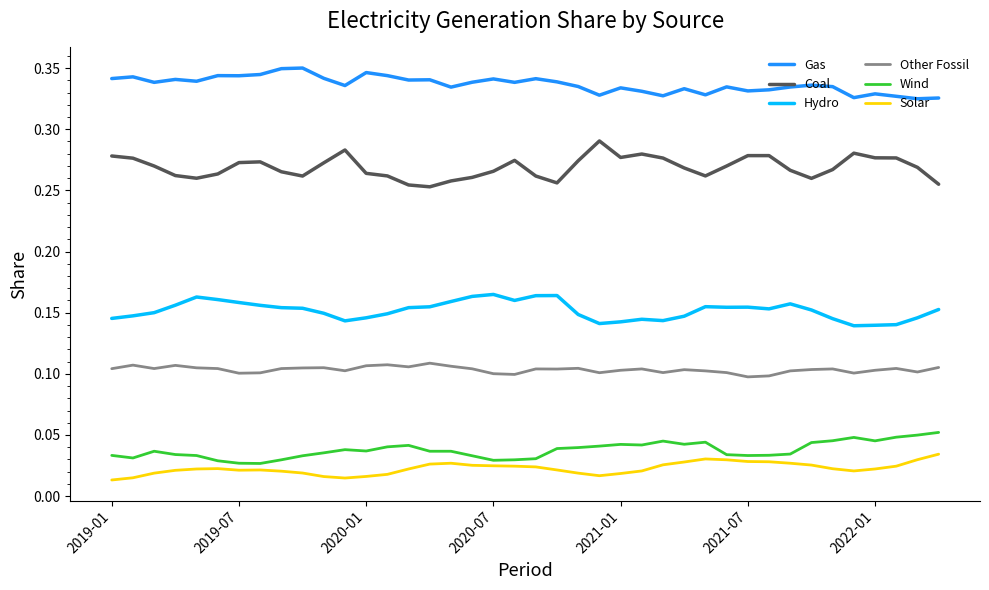

True or false: Hydro and Wind intersect in this chart.

False